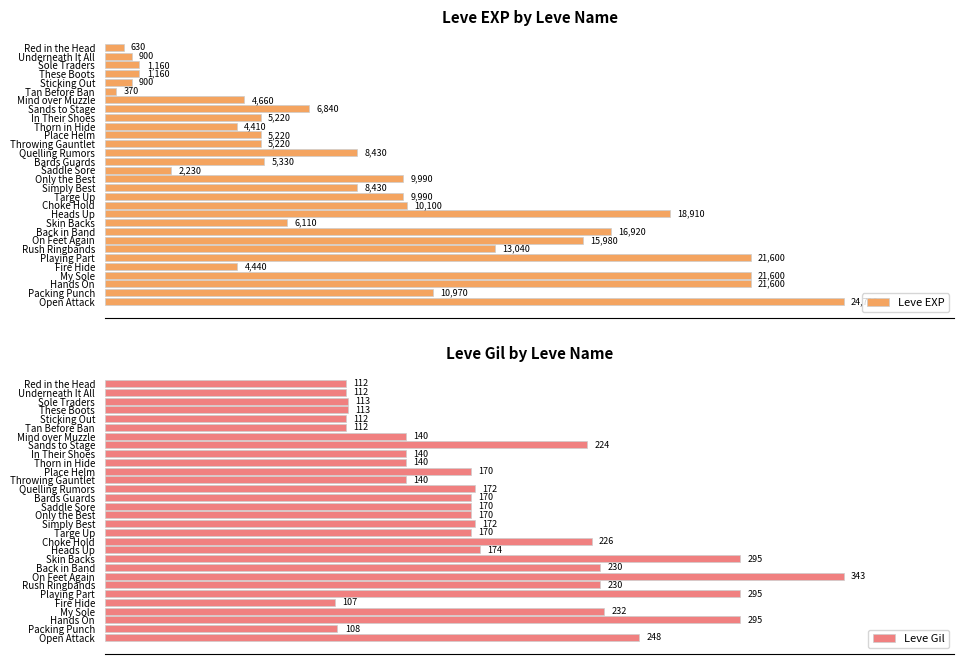

Which category has the lowest value in the Leve EXP series?

Tan Before Ban